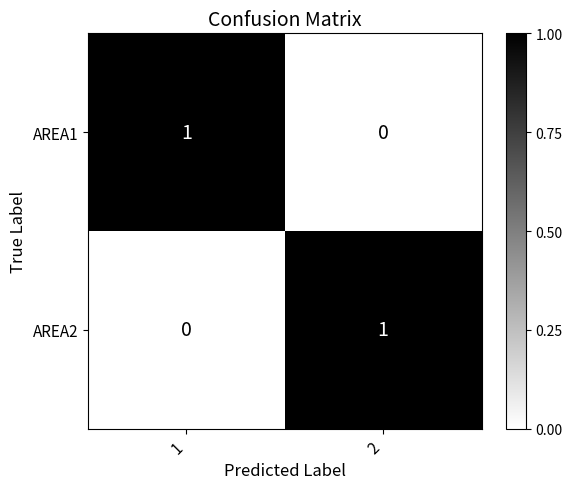

True or false: AREA1 has a value of 0 at 2.

True